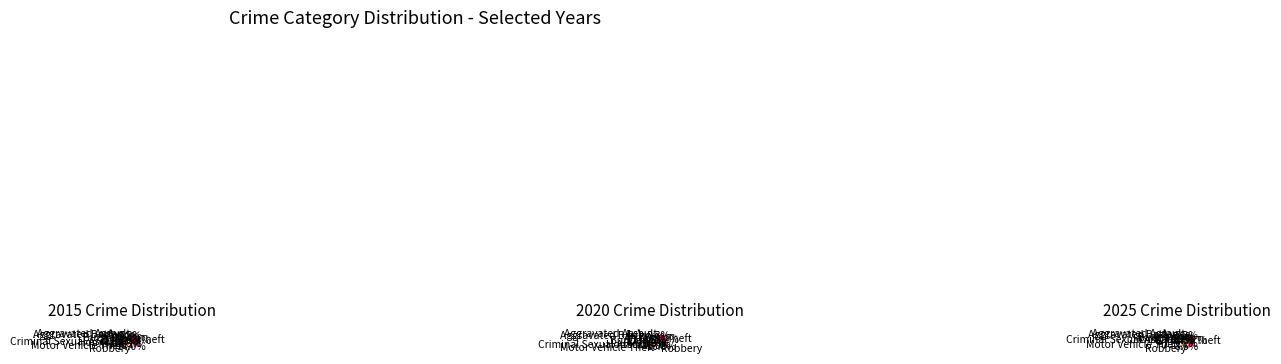

Count the number of slices in the pie.

9